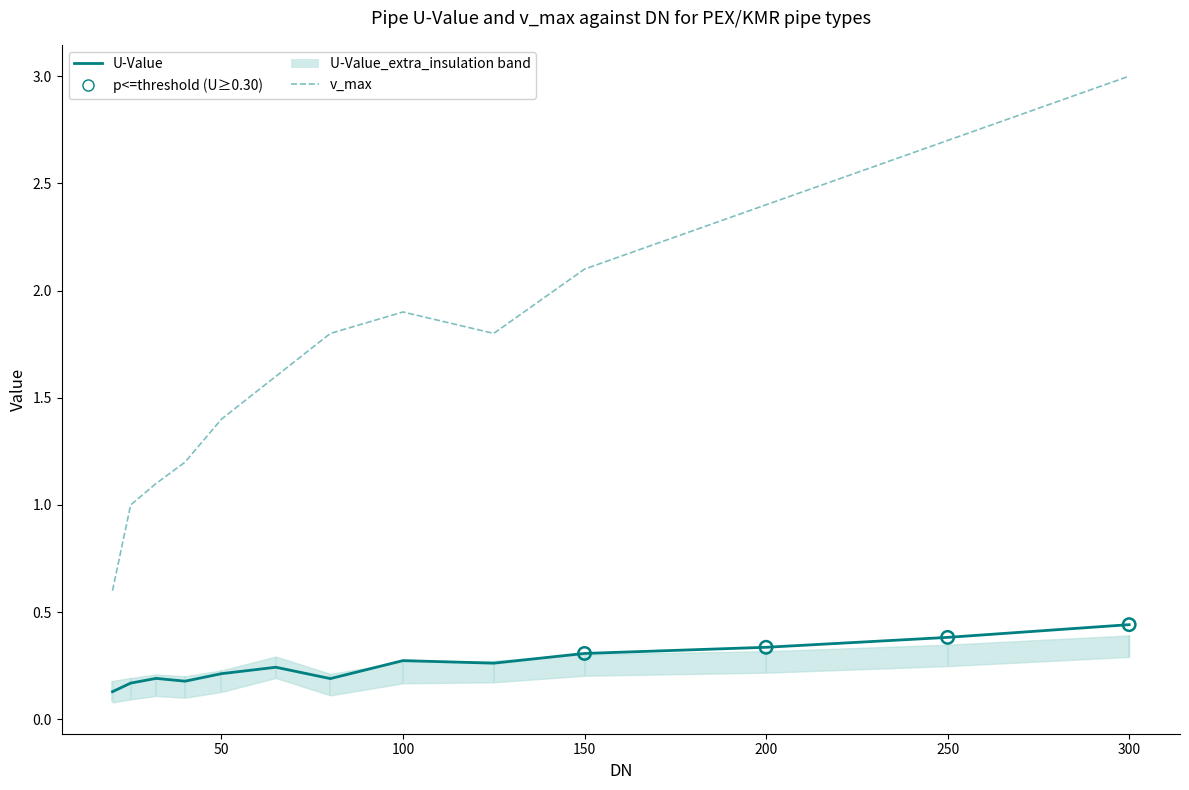

At how many categories does at least one series exceed 2?

4